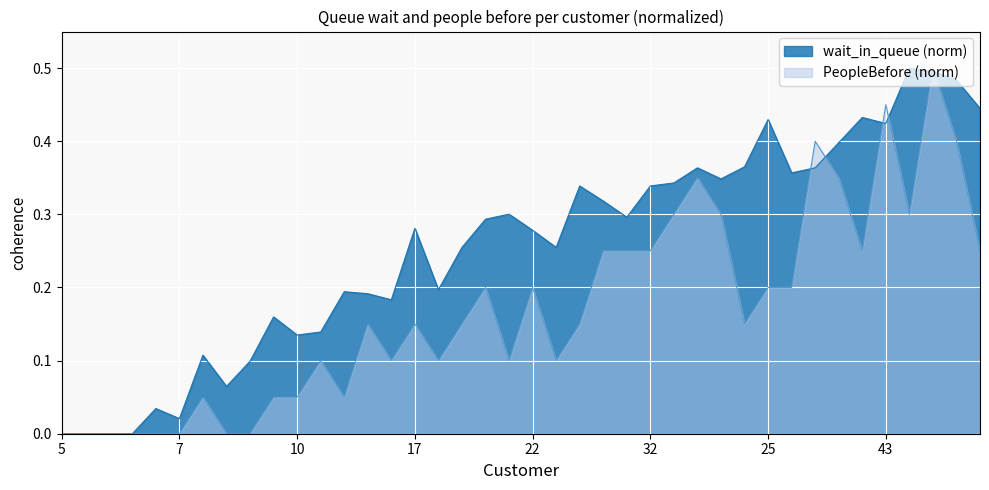

The chart shows a value of 0.3 at 35. True or false?

True